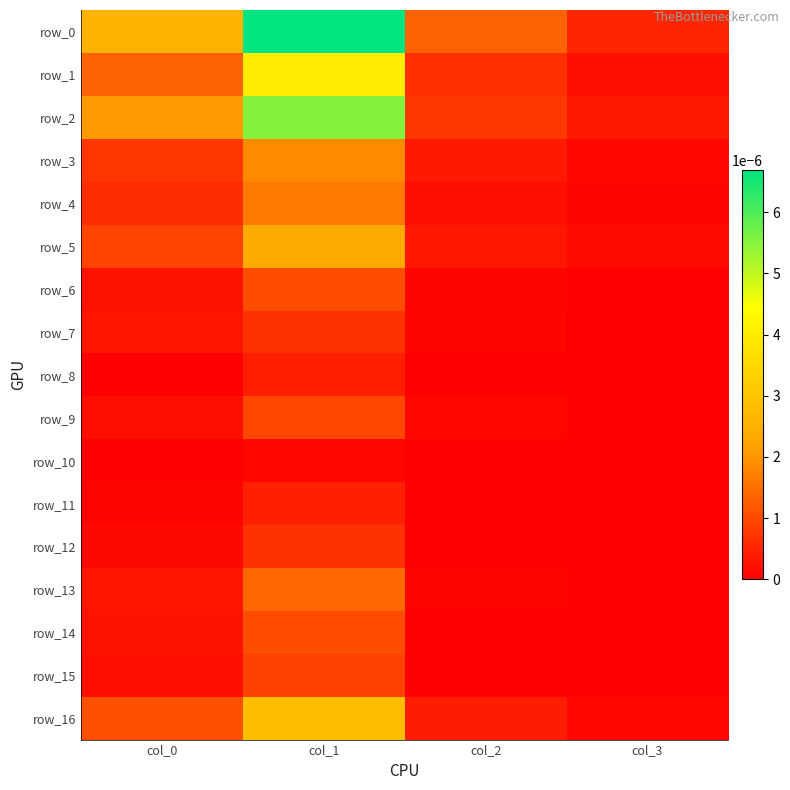

How many series are shown in this chart?

17